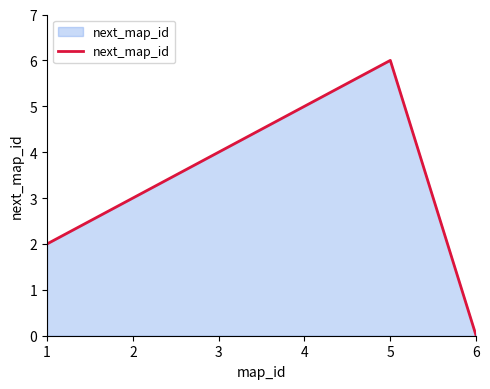

Between 5 and 2, which is larger?

5